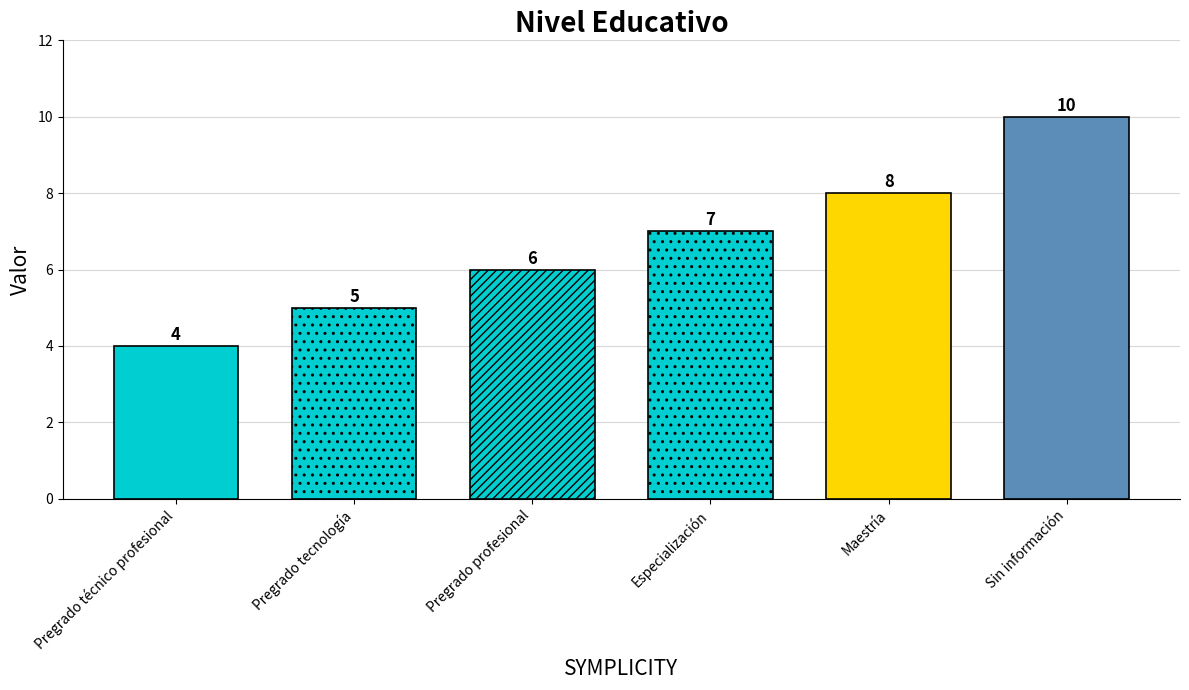

Which label corresponds to the smallest value in the chart?

Pregrado técnico profesional